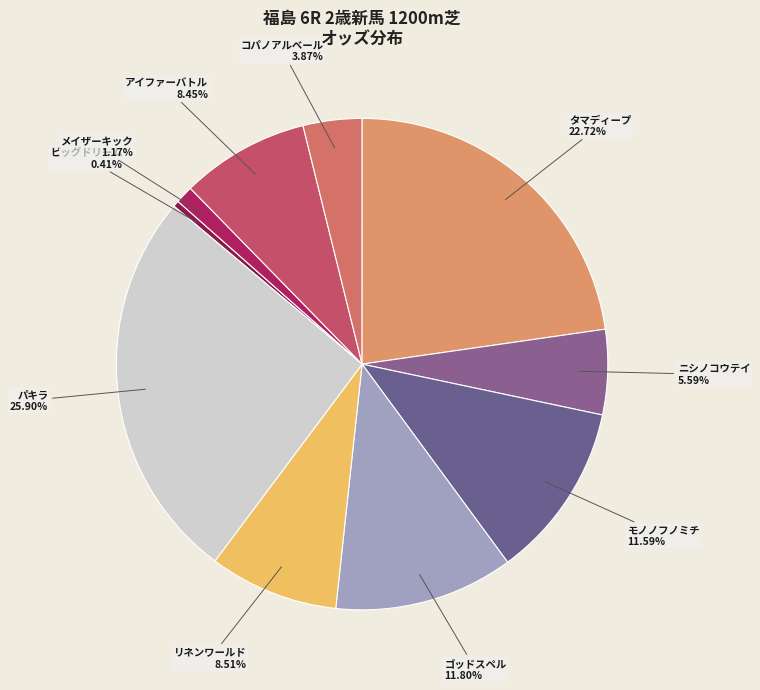

How many slices are in this pie chart?

10